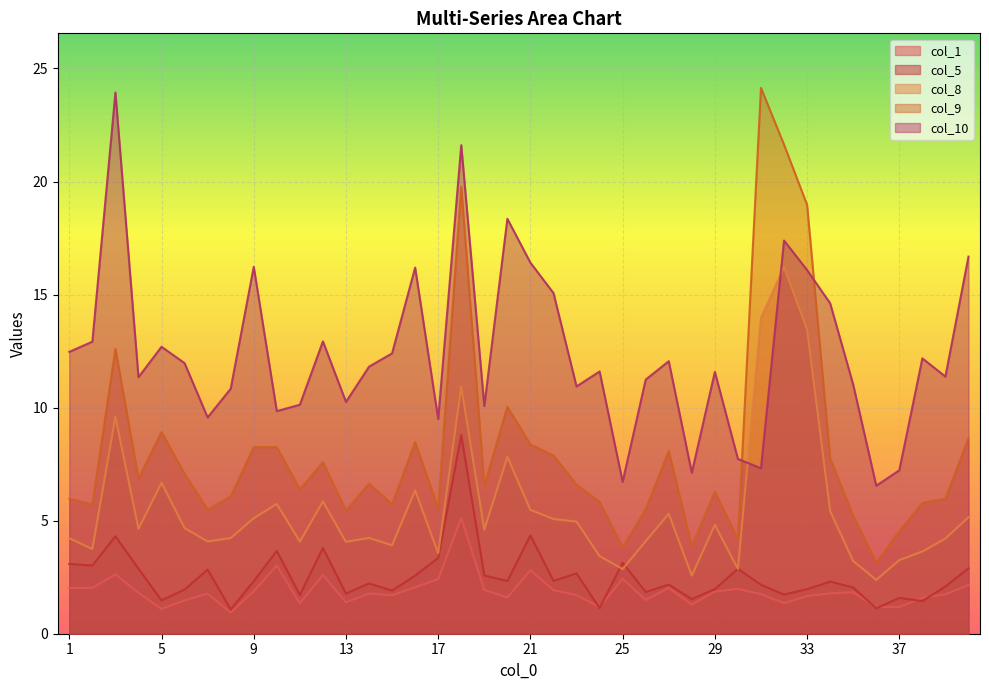

What is the spread (max minus min) of values at 14?

10.0